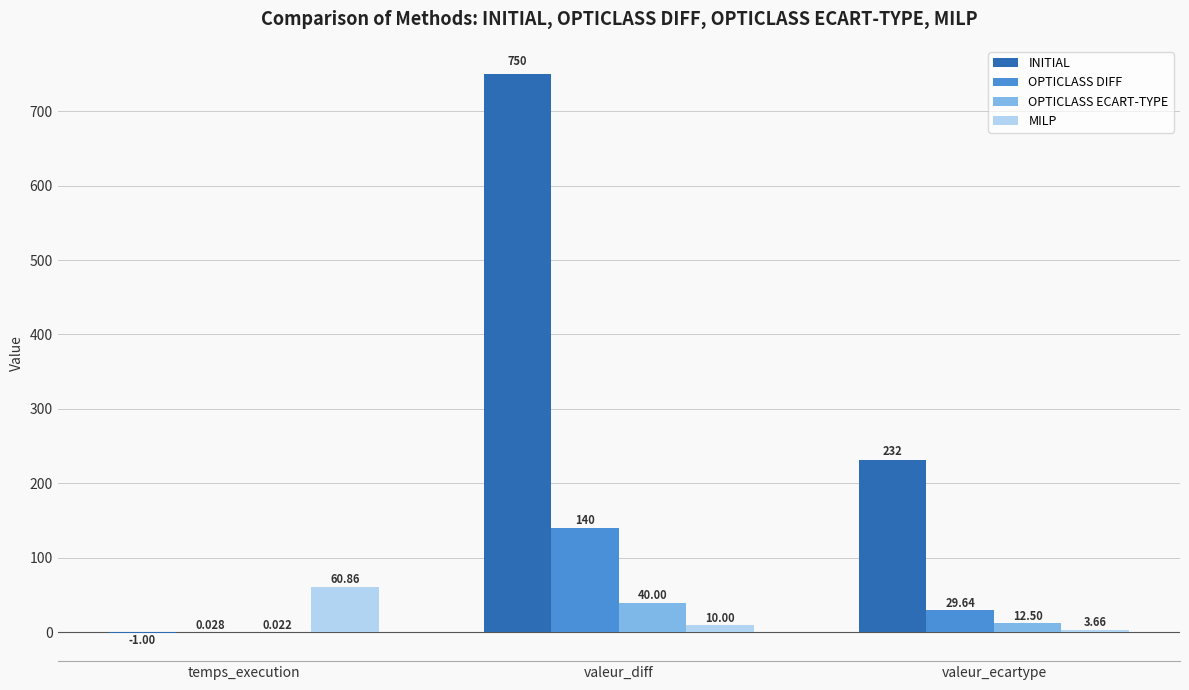

Where does the MILP series first go above 10?

temps_execution